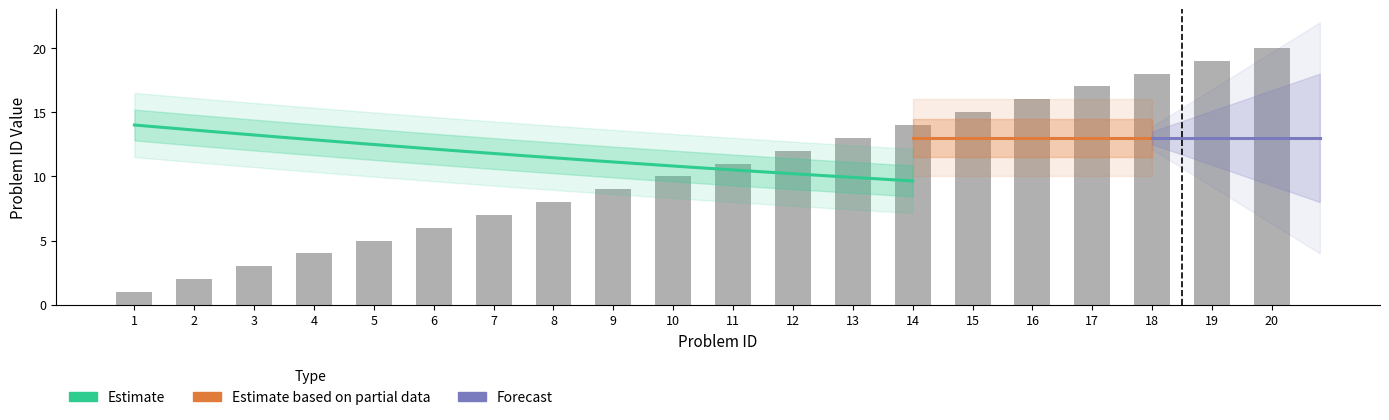

Rank the categories by value from lowest to highest.

1, 2, 3, 4, 5, 6, 7, 8, 9, 10, 11, 12, 13, 14, 15, 16, 17, 18, 19, 20